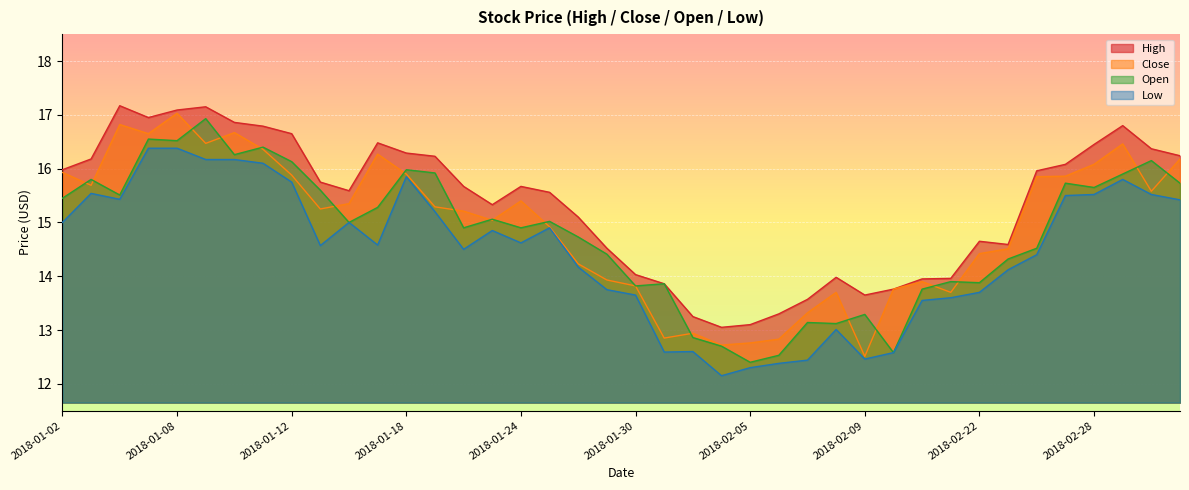

List the series in order of their overall mean, highest first.

High, Close, Open, Low